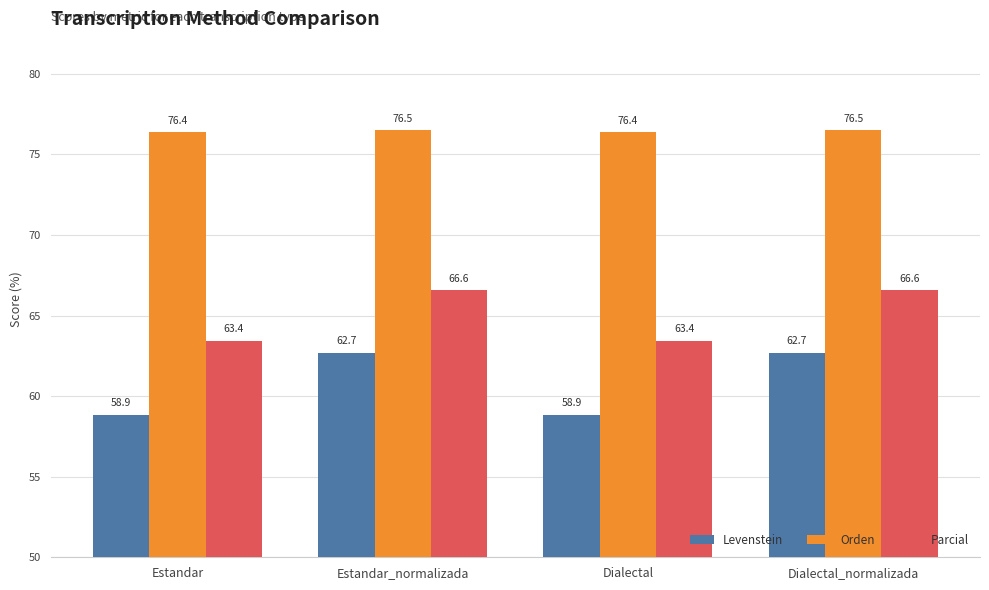

What value does the Parcial series have at Estandar_normalizada?

66.6